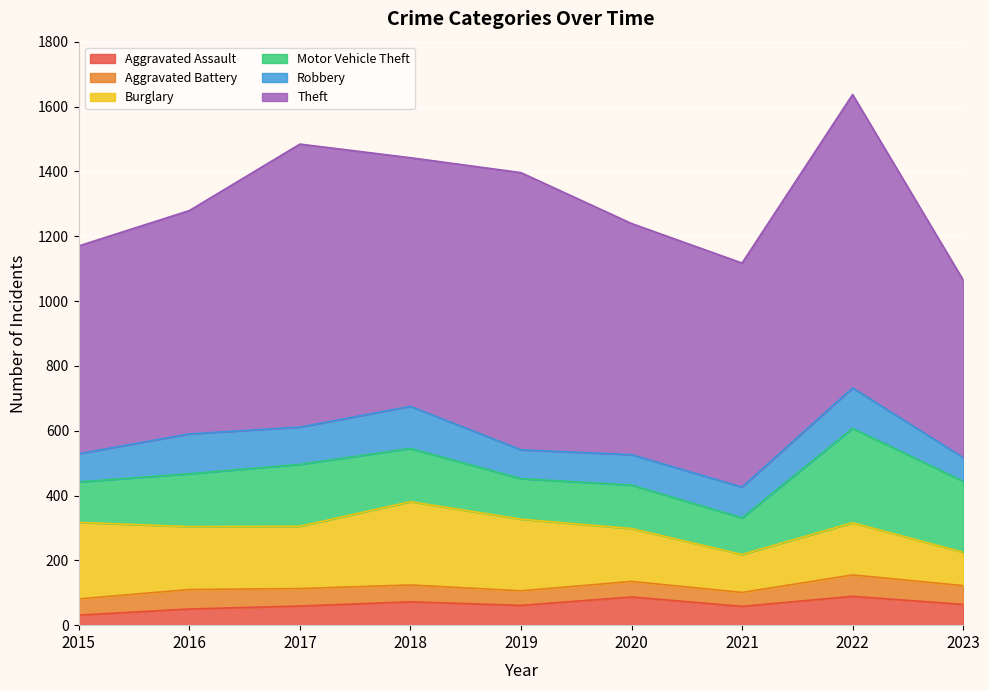

Count the number of data series in this chart.

6